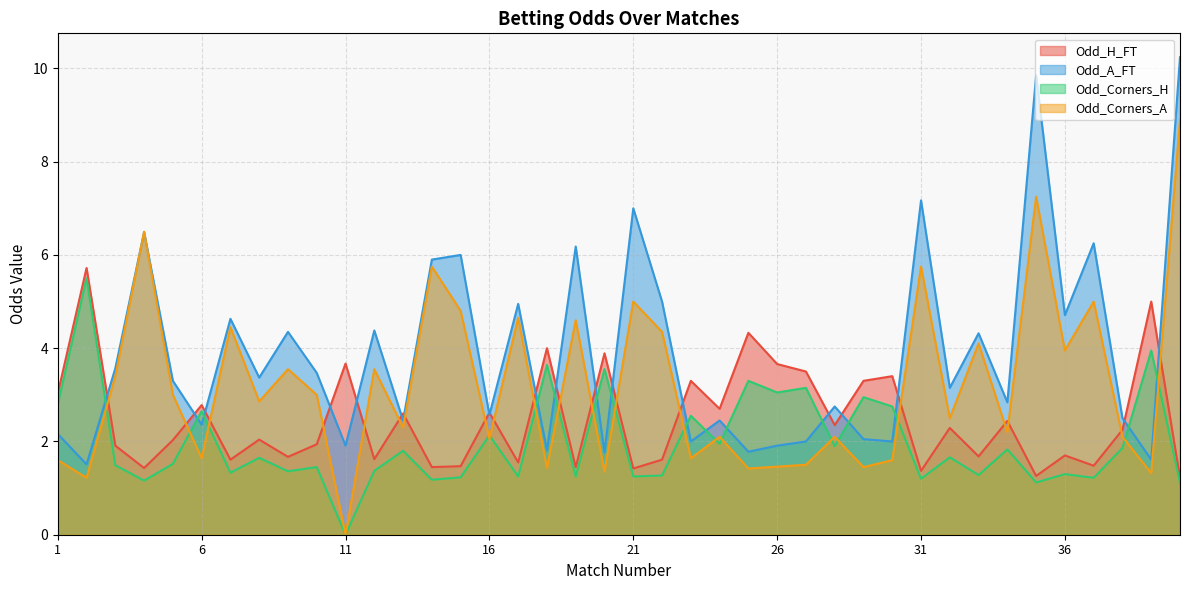

At which label is Odd_Corners_A closest to 4?

36